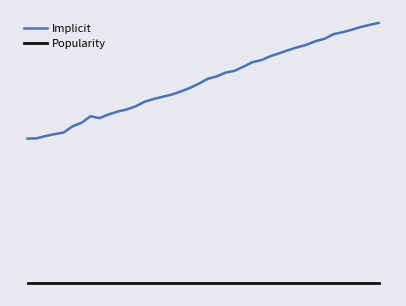

True or false: Implicit and Popularity intersect in this chart.

False